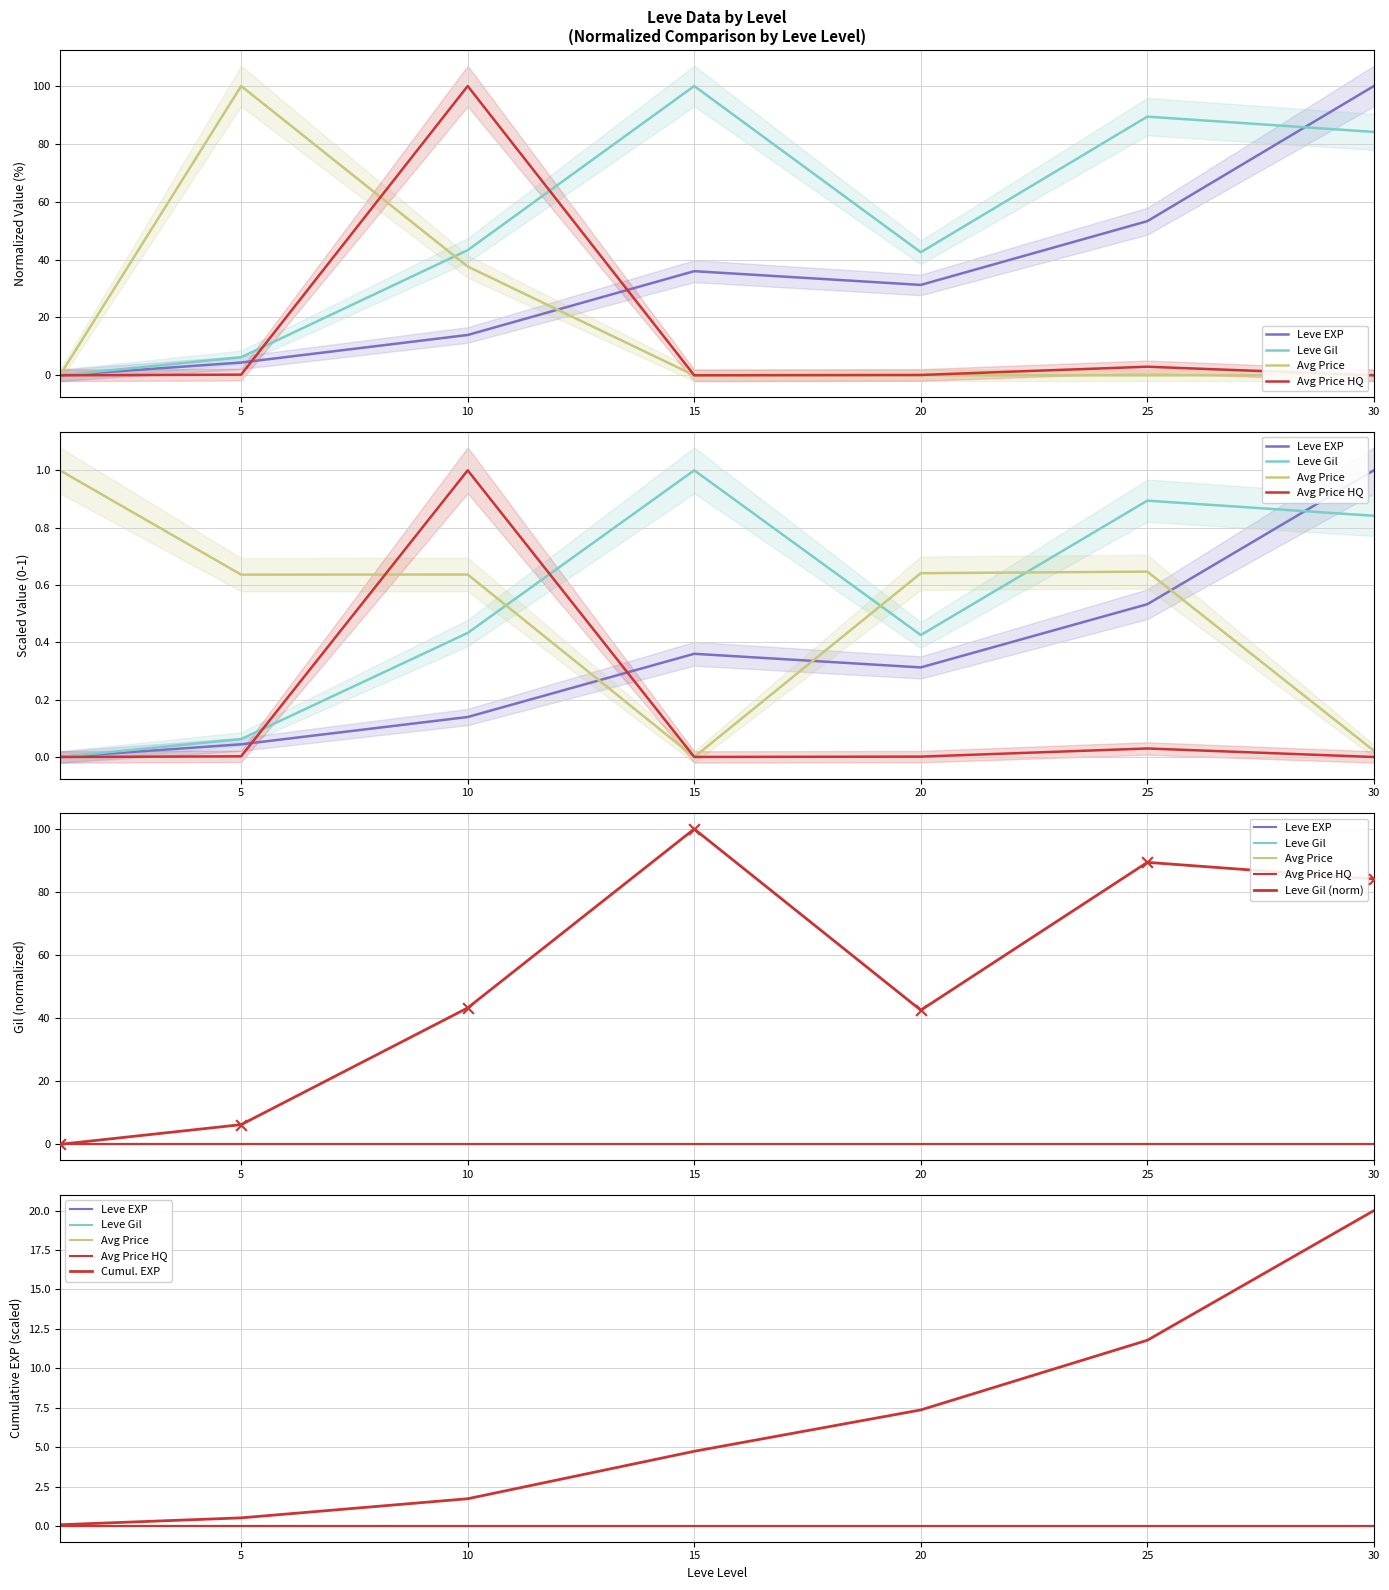

Which series reaches the minimum Y coordinate?

Leve EXP